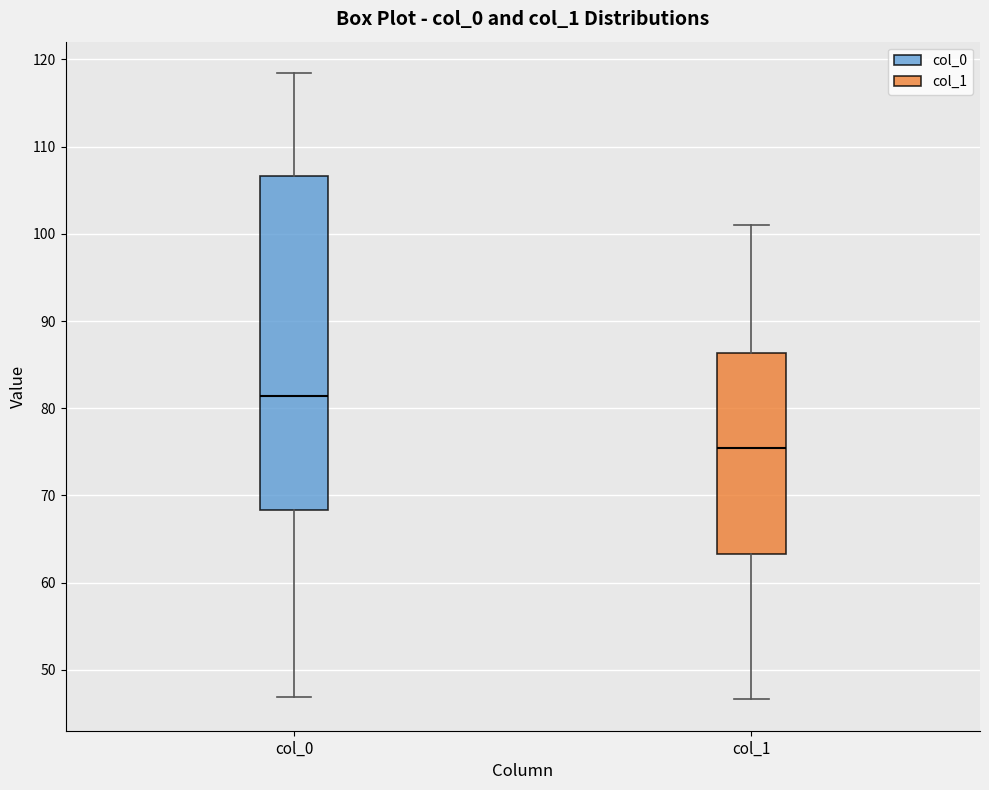

Reading left to right, transcribe this box plot: for each box, give where its median line is, the range the box spans, and where its two whiskers end, as read against the y-axis. The values are not printed on the chart, so give them approximately, as read against the axis.

col_0: median 81, box 68 to 107, whiskers 47 to 118
col_1: median 75, box 63 to 86, whiskers 47 to 101